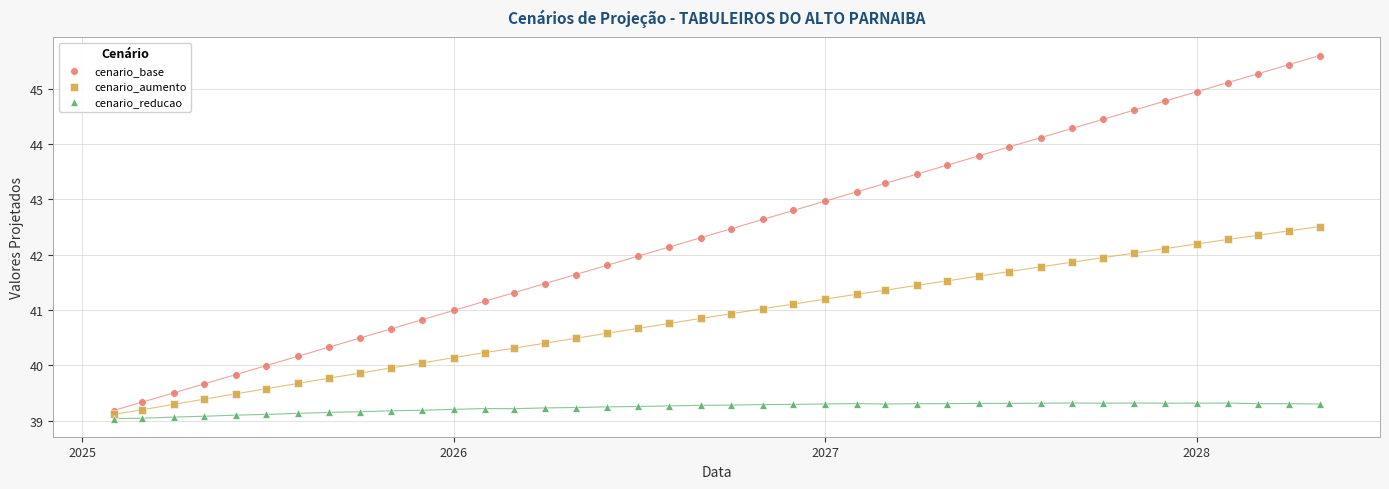

What are all the series names shown in the legend?

cenario_base, cenario_aumento, cenario_reducao